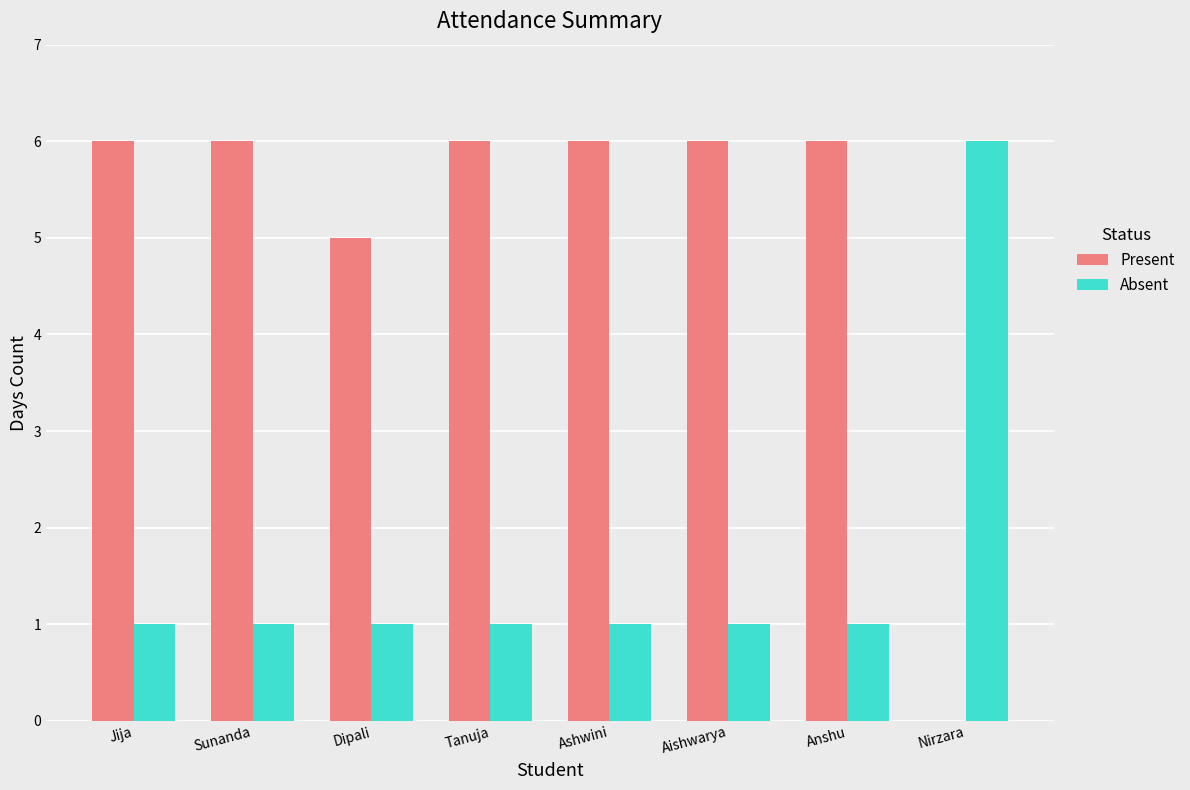

What are all the series names shown in the legend?

Present, Absent